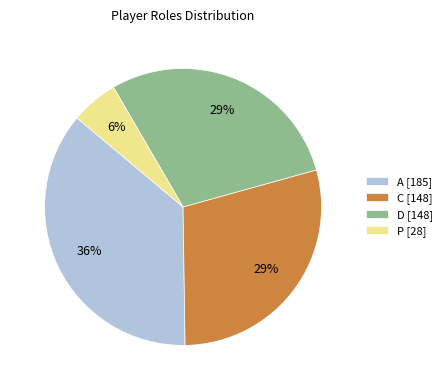

Count the number of slices in the pie.

4